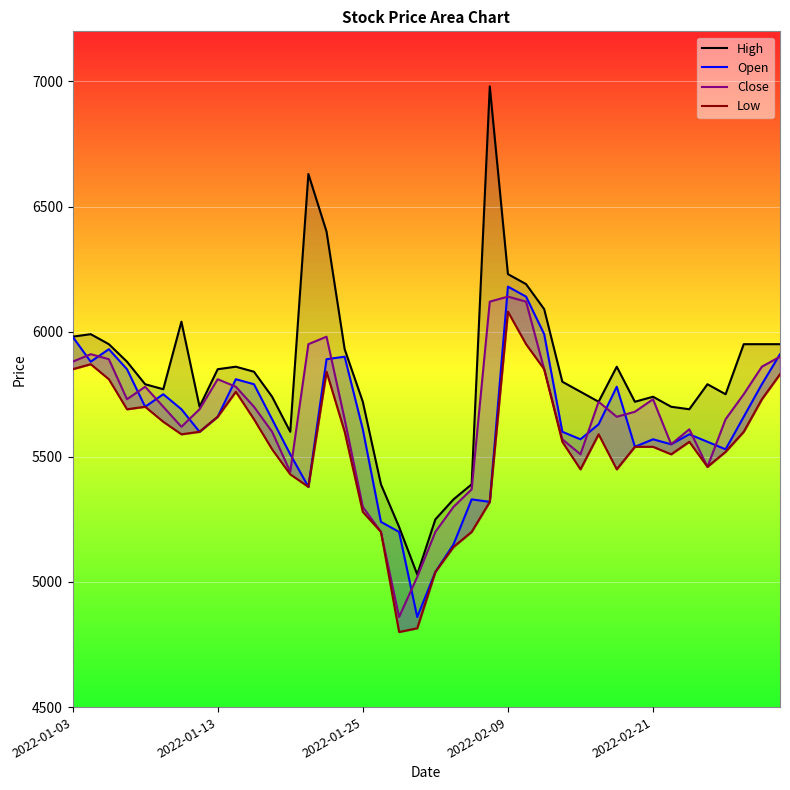

True or false: Open and High intersect in this chart.

False